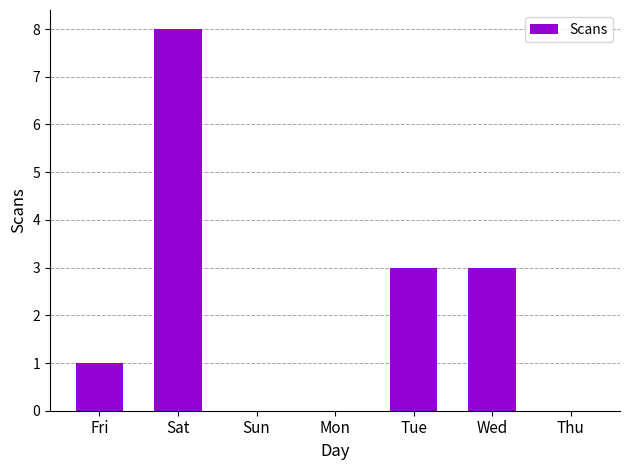

What is the greatest value displayed?

8